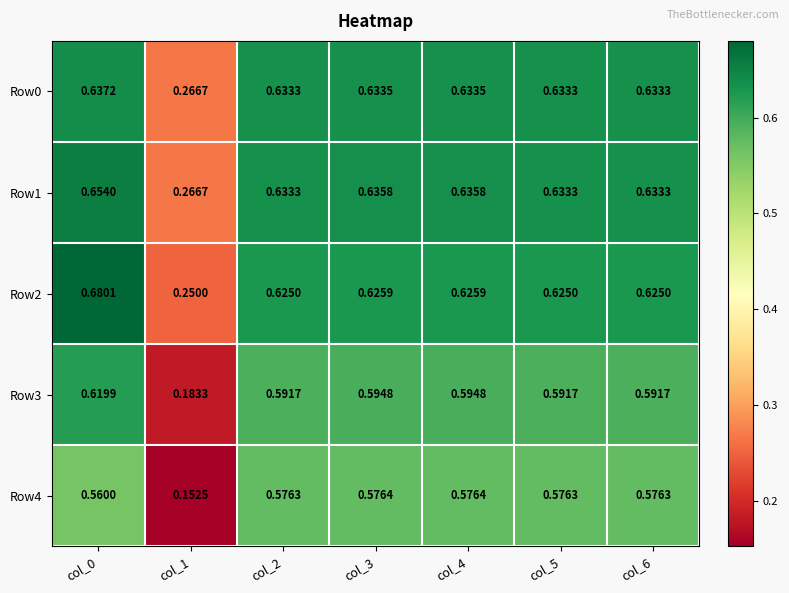

At which category is the sum across all series the highest?

col_0